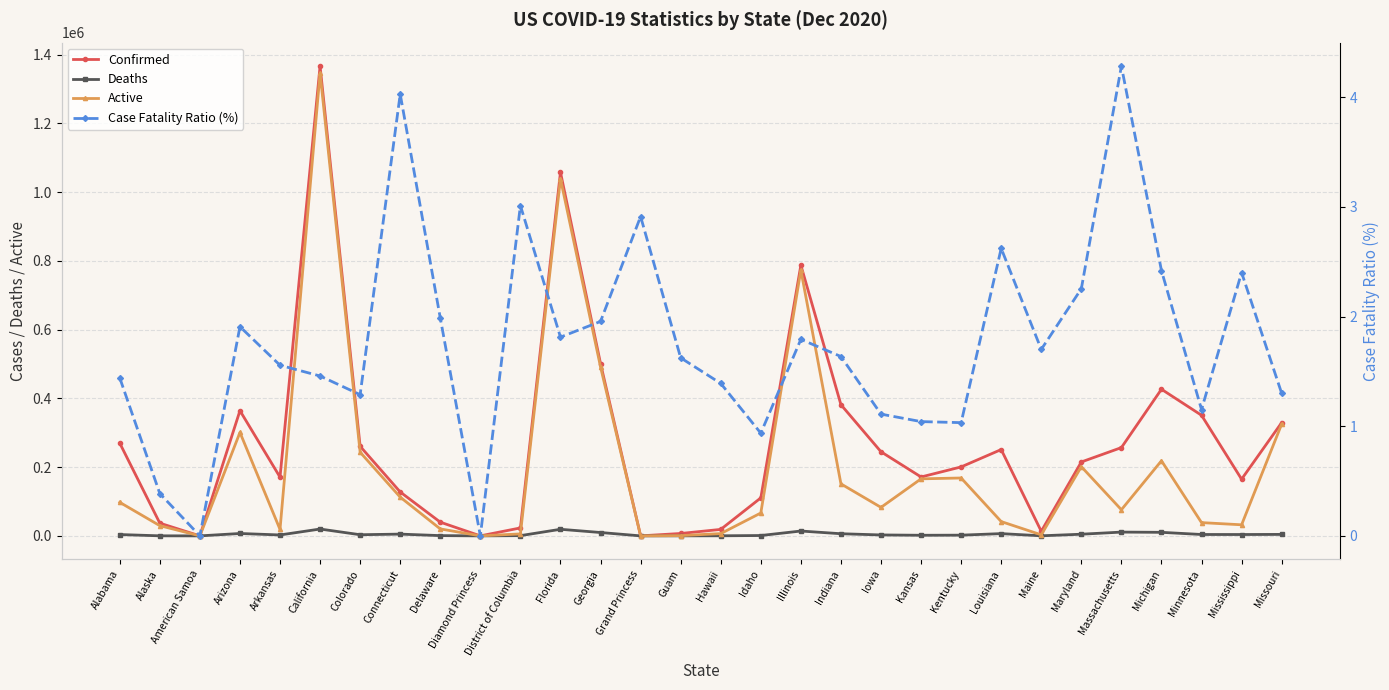

How many lines are shown in the chart?

4